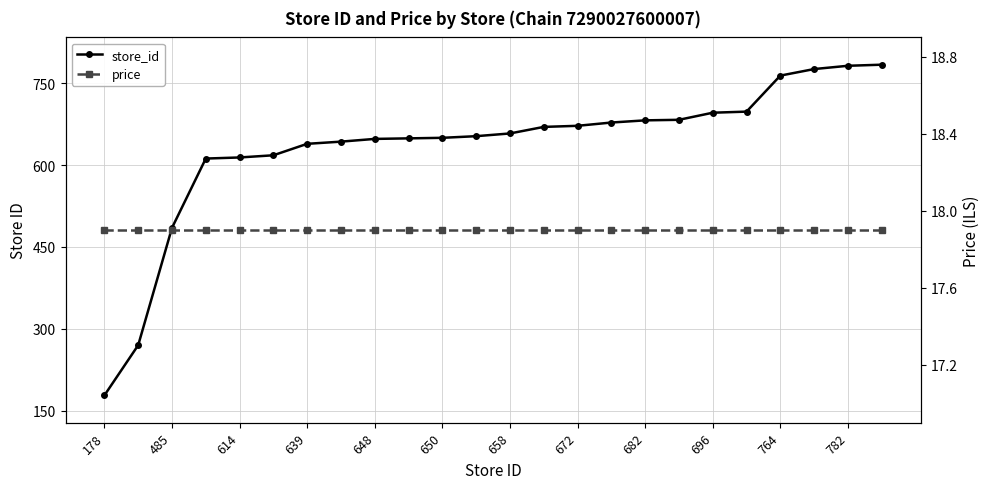

What is the approximate value of price at 178?

17.9